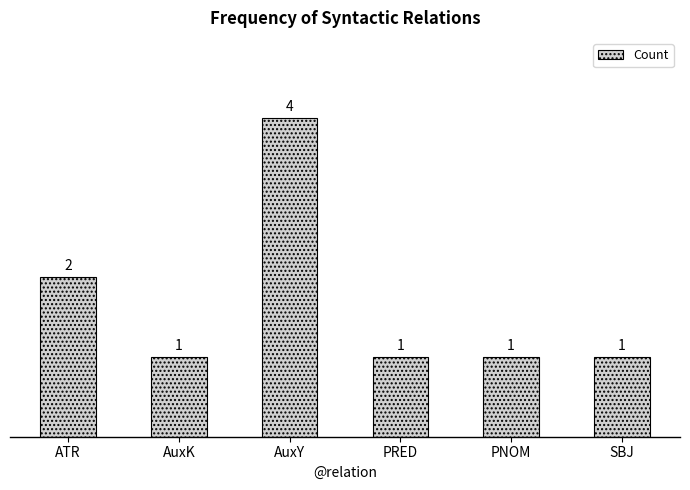

Which category has the highest value across all series?

AuxY